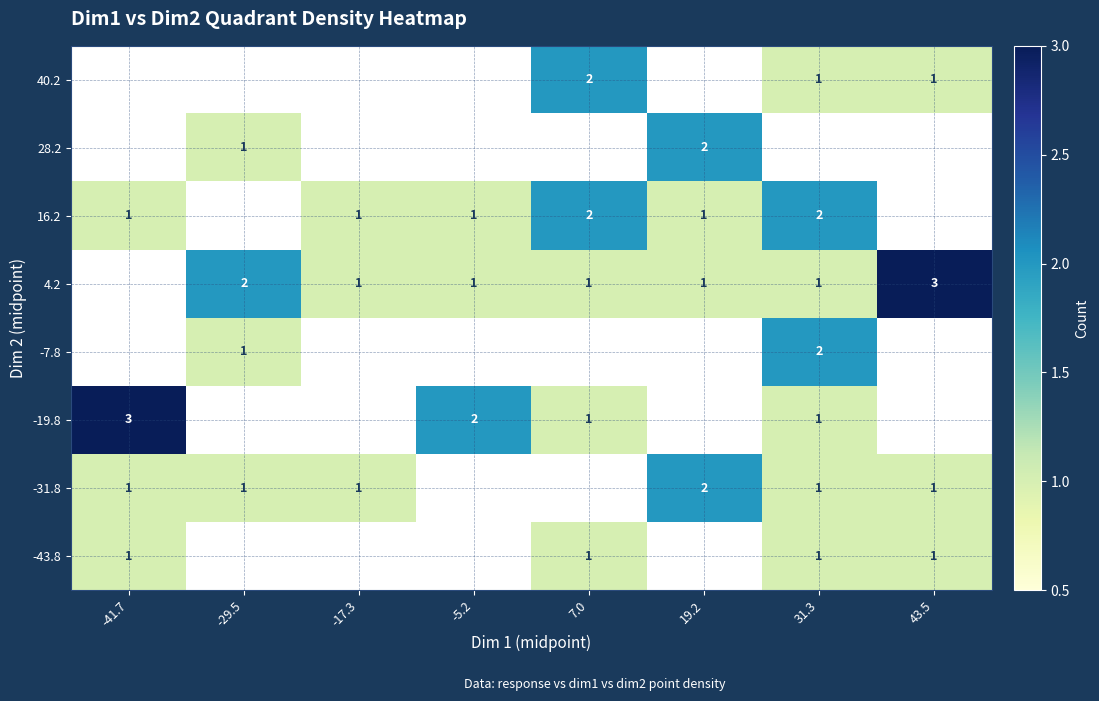

Which label corresponds to the largest value in the chart?

-41.7